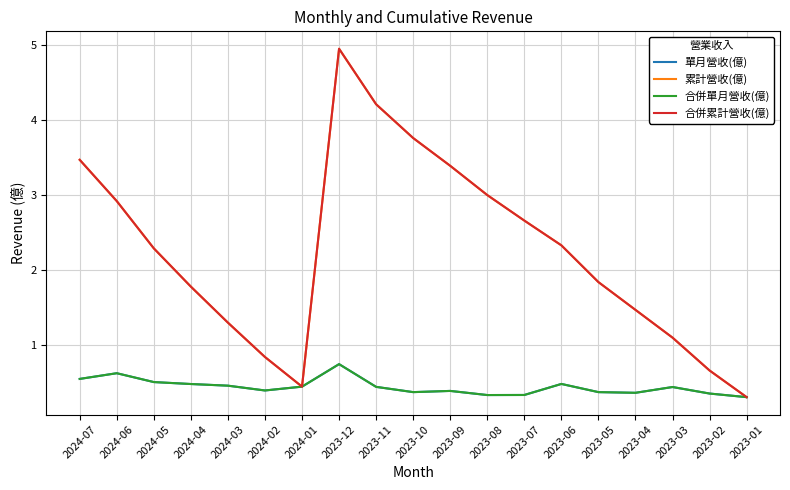

True or false: 合併累計營收(億) and 單月營收(億) intersect in this chart.

False